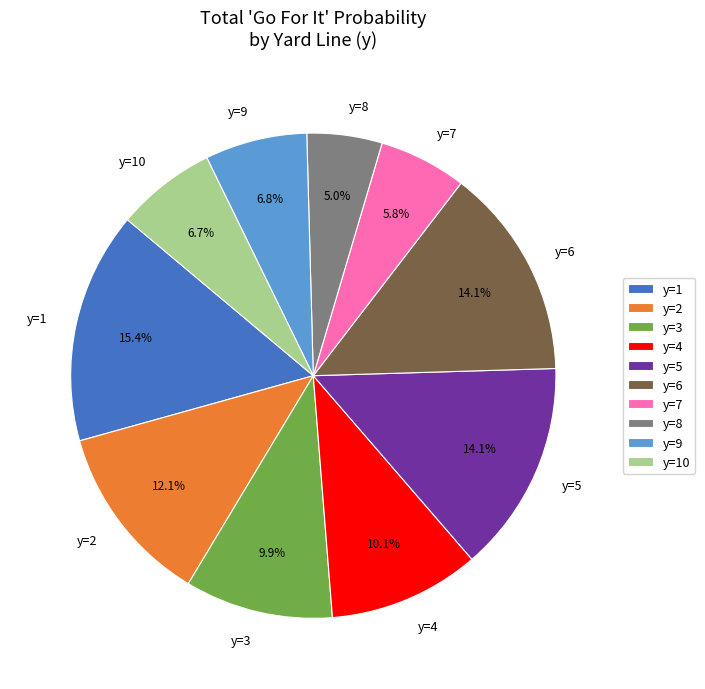

To the nearest percent, what is the average slice percentage?

10%